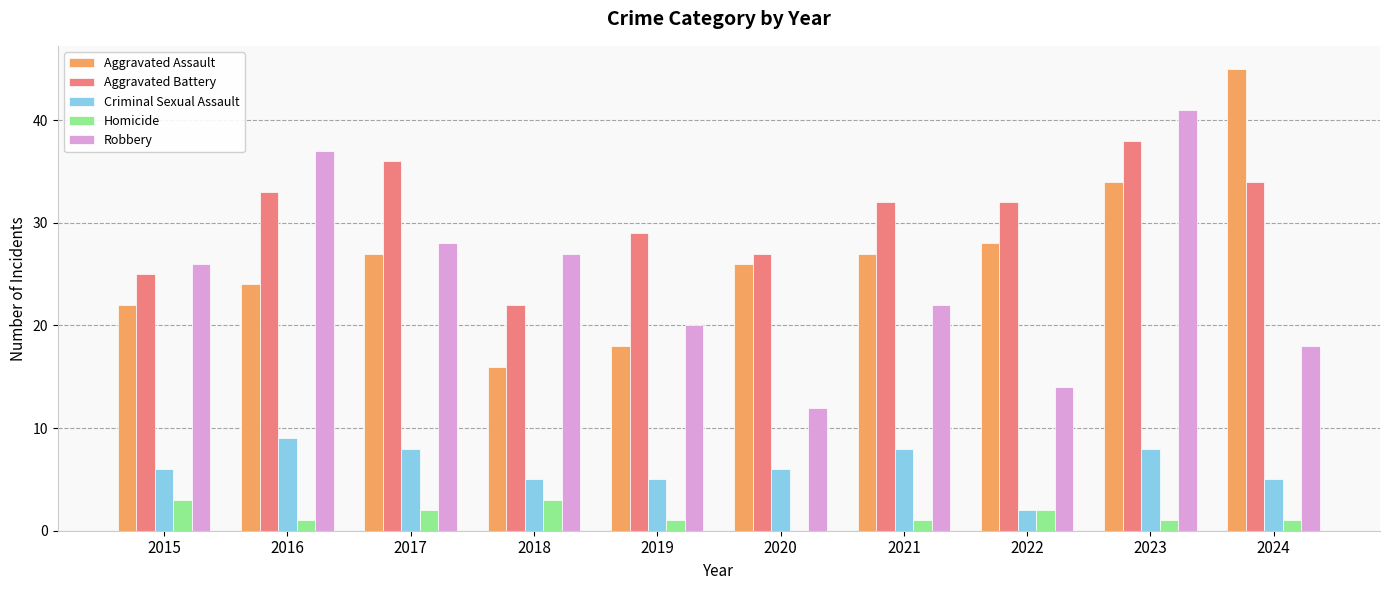

True or false: Criminal Sexual Assault has a value of 2 at 2020.

False